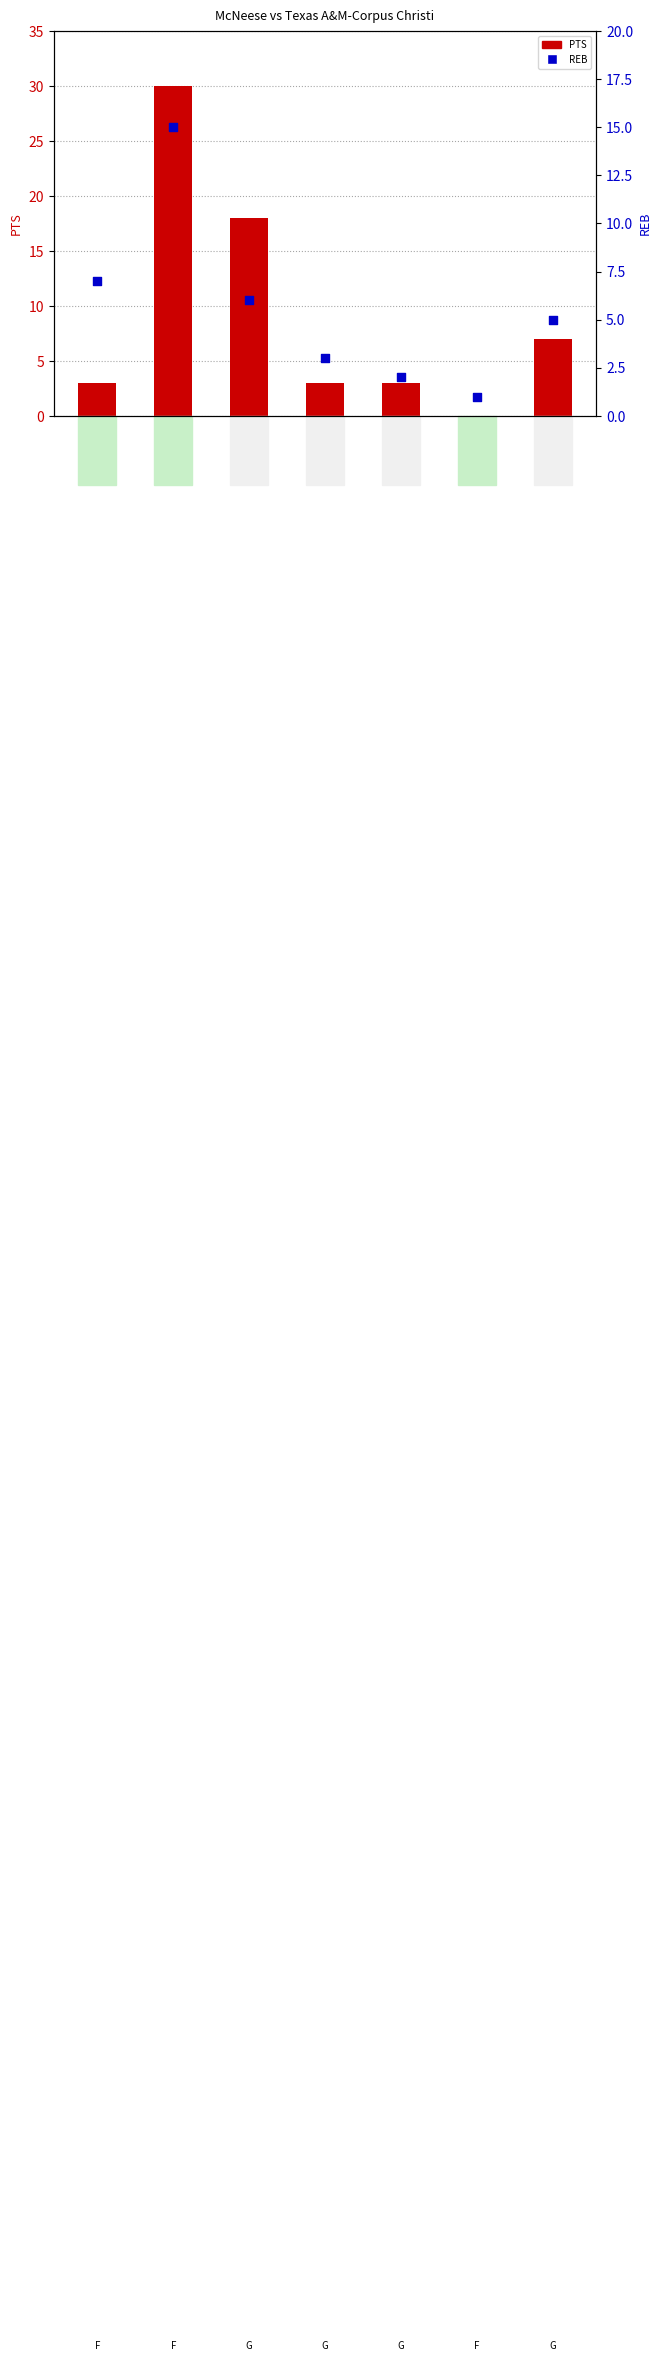

Is the value of REB at D. Thomas greater than the value of PTS at C. Shumate?

No